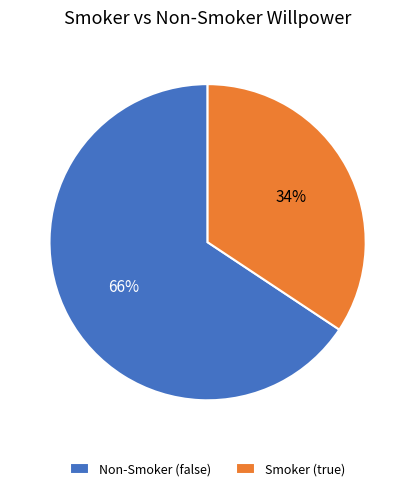

Does Smoker (true) represent more than half of the total?

No